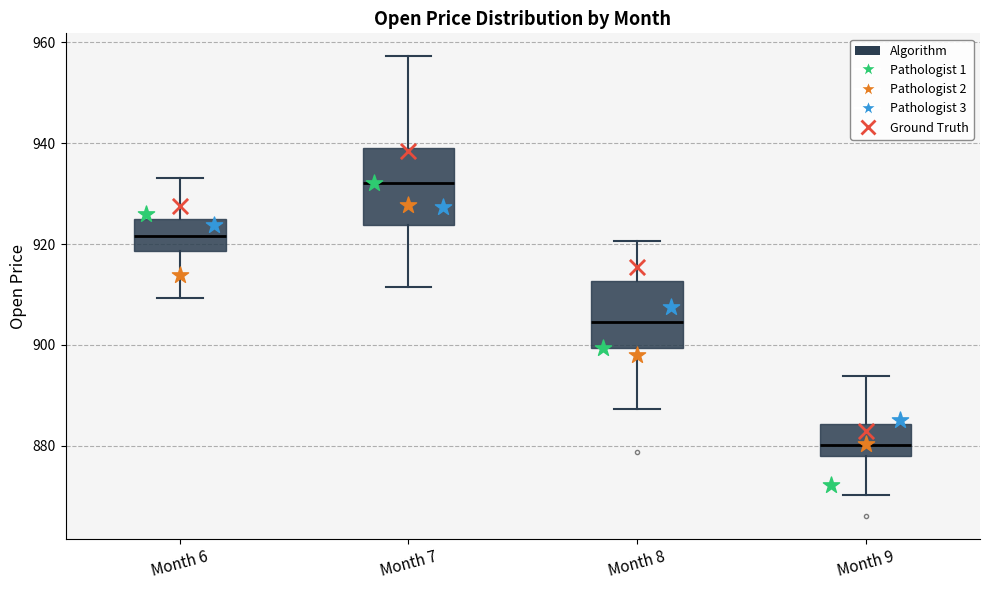

Which box has the highest median line?

Month 7